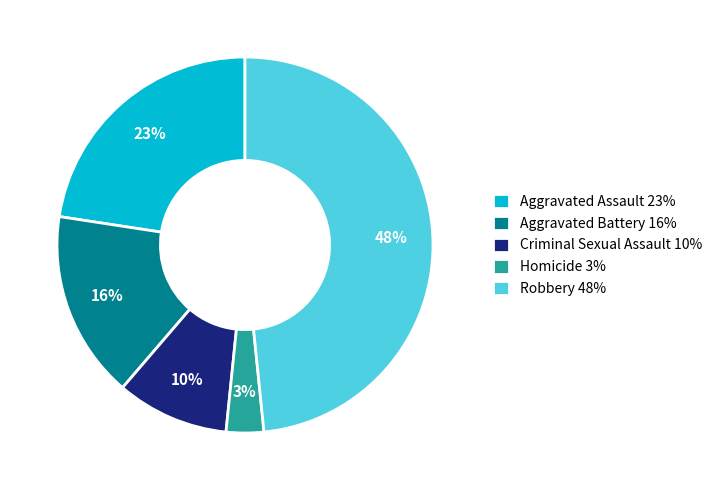

To the nearest percent, what is the average slice percentage?

20%